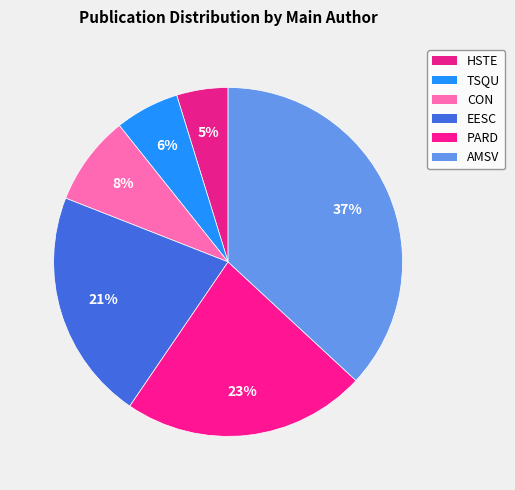

Which category has the biggest portion of the pie?

AMSV